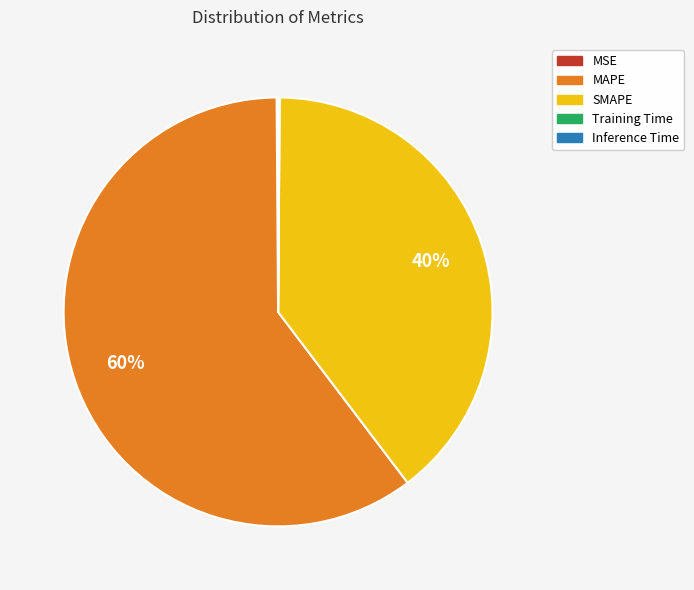

Does any single category account for the majority?

Yes